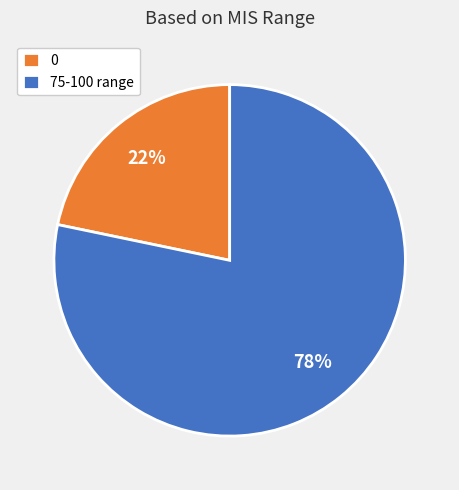

Does any single category account for the majority?

Yes